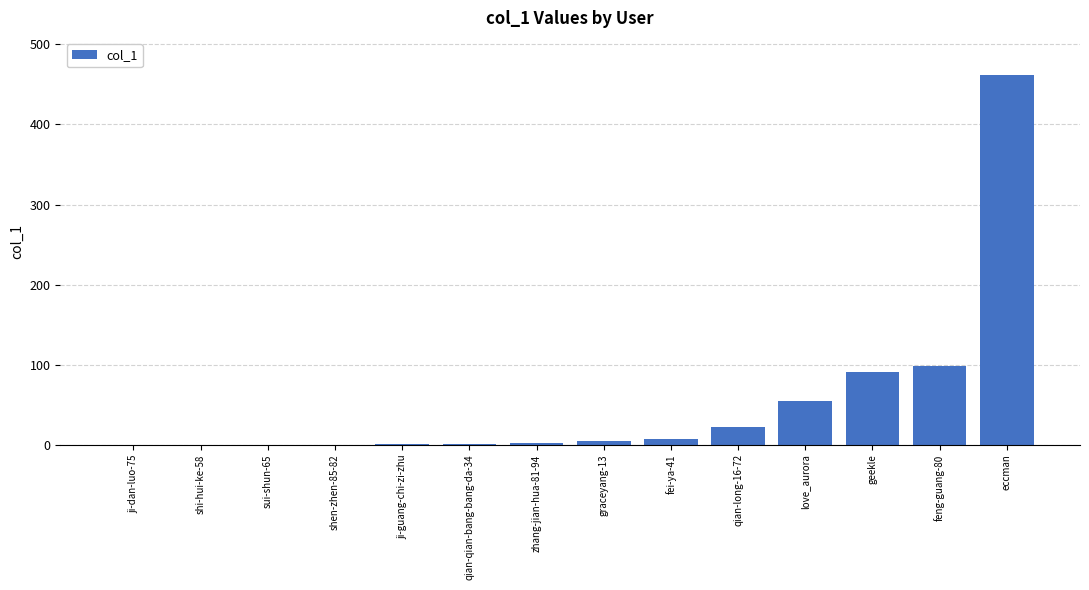

What value does the data have at geekle?

91